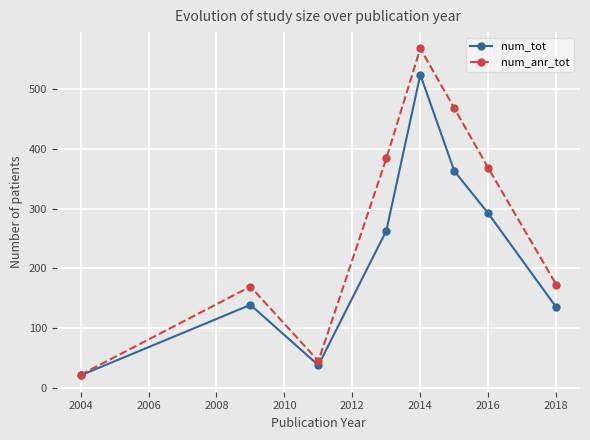

At how many categories does at least one series exceed 197?

4